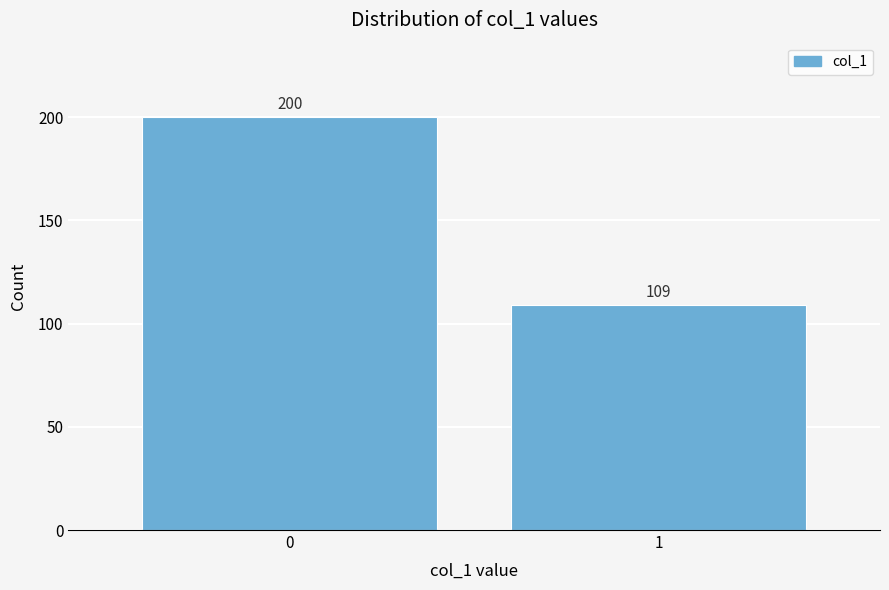

Reading left to right, extract all data points from this chart.

0=200	1=109